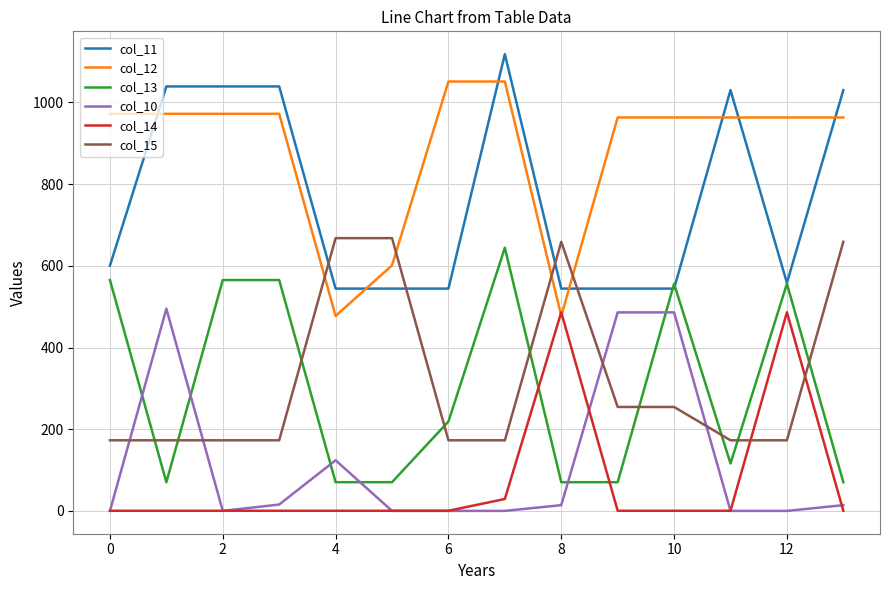

Which series has the largest total across all categories?

col_12